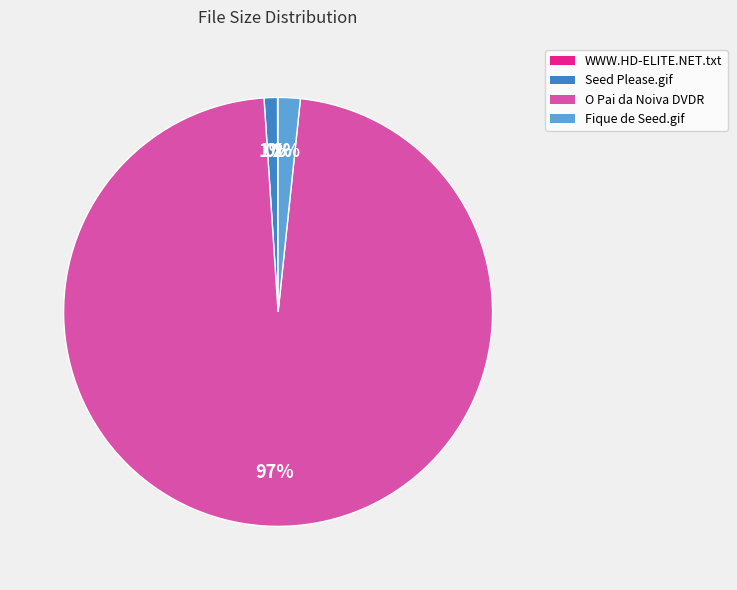

To the nearest percent, what is the difference between the largest and smallest slice percentages?

97%